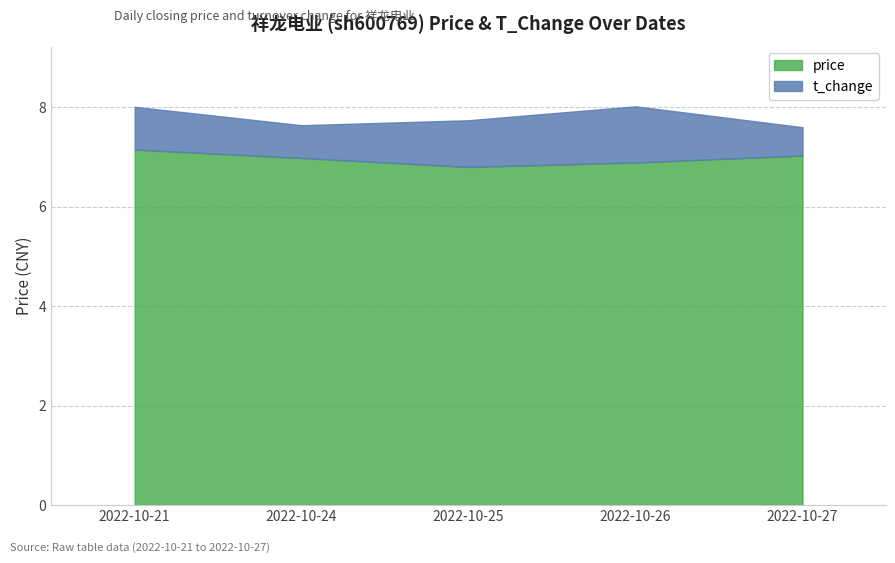

Count the t_change values in the range 0 to 1.

4